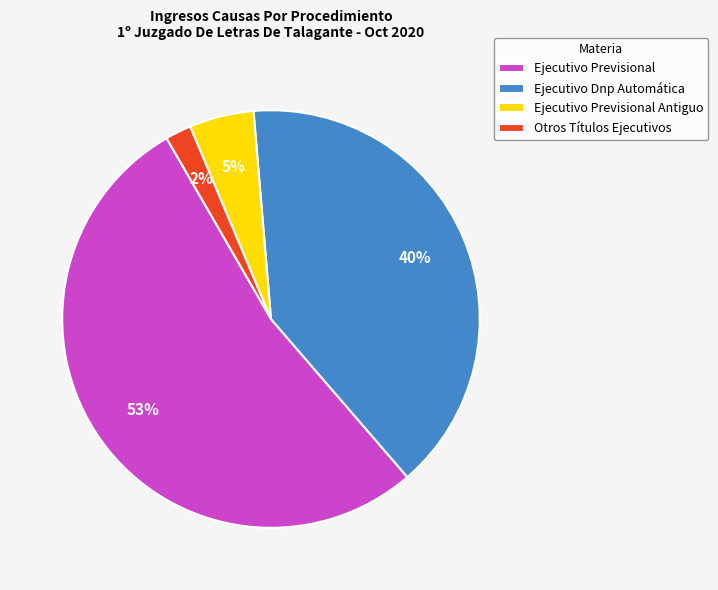

What is the smallest slice in the pie chart?

Otros Títulos Ejecutivos